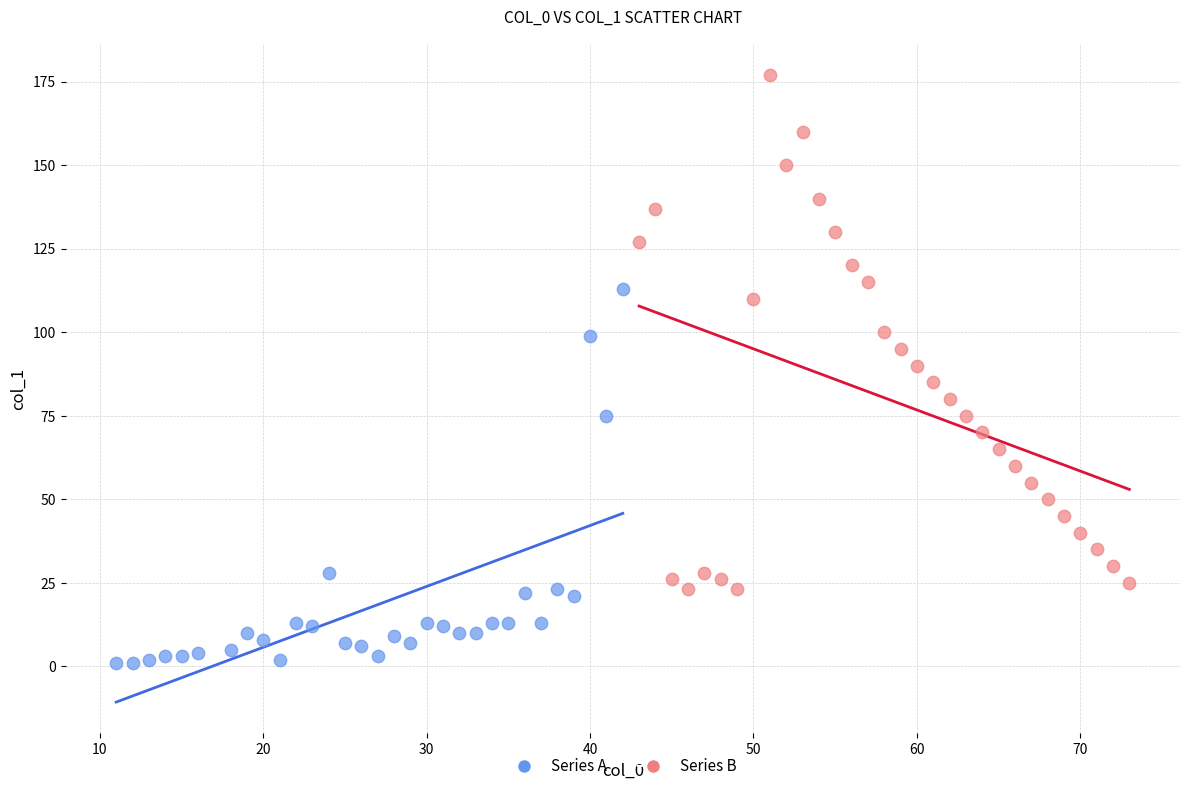

Which series has the largest Y range (max minus min)?

Series B